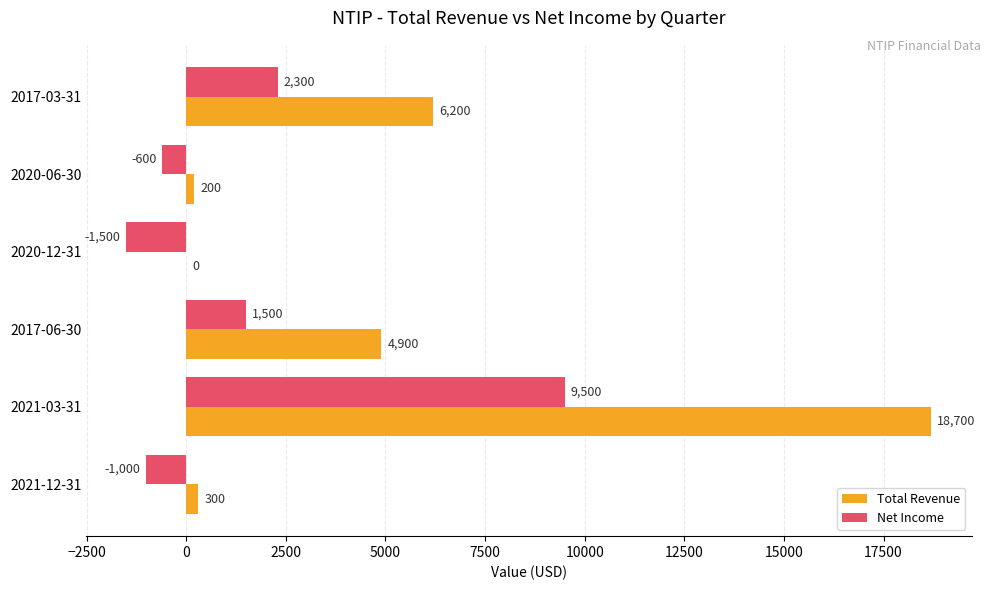

What is the sum of the Total Revenue values at 2021-12-31 and 2017-03-31?

6500